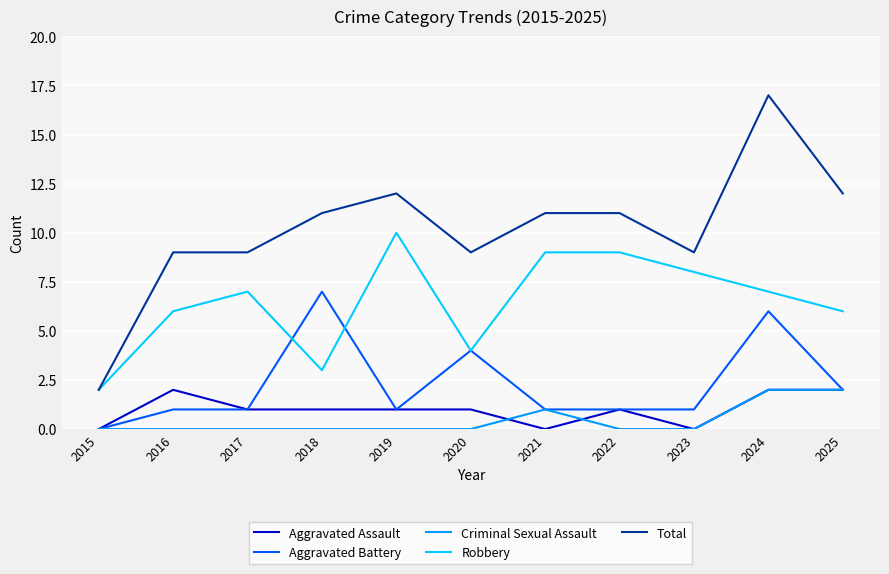

Which series changed the most between 2015 and 2023?

Total